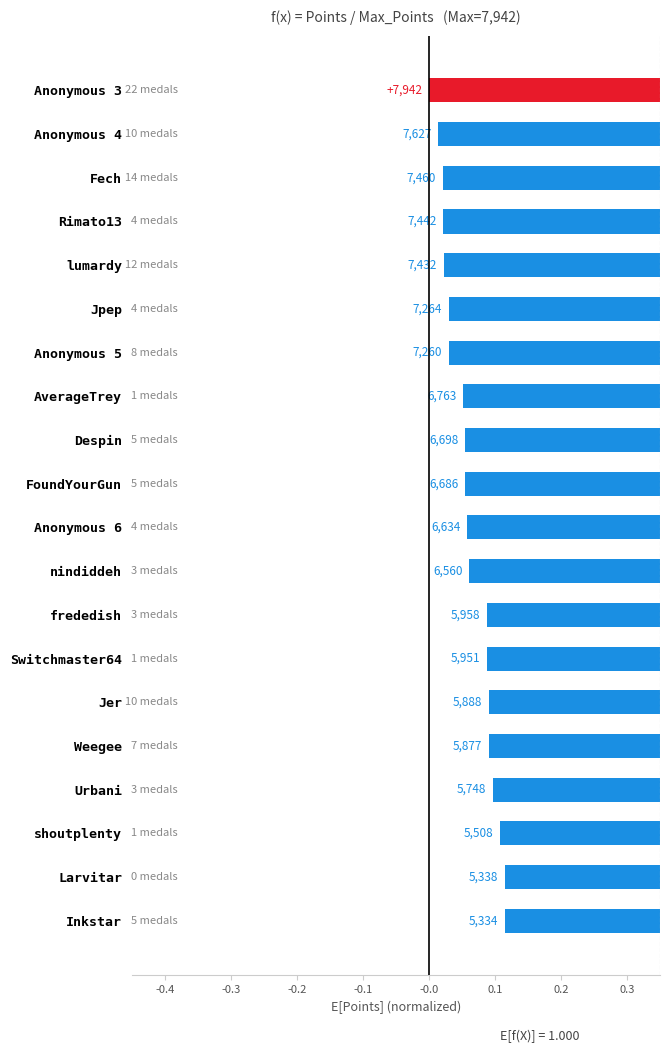

The value at Fech is -0.1. True or false?

False